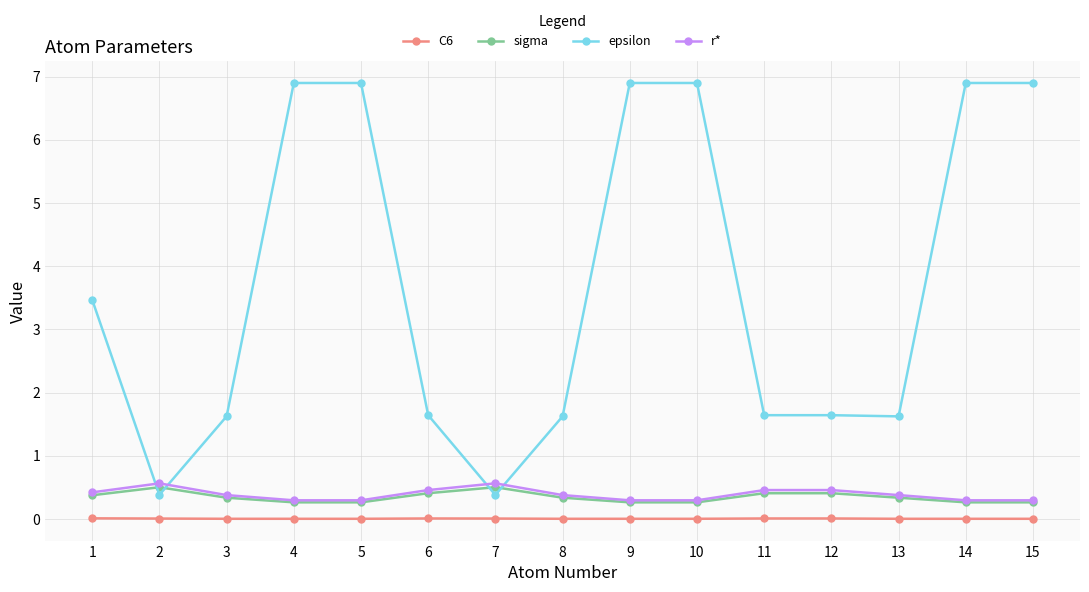

What are all the series names shown in the legend?

C6, sigma, epsilon, r*